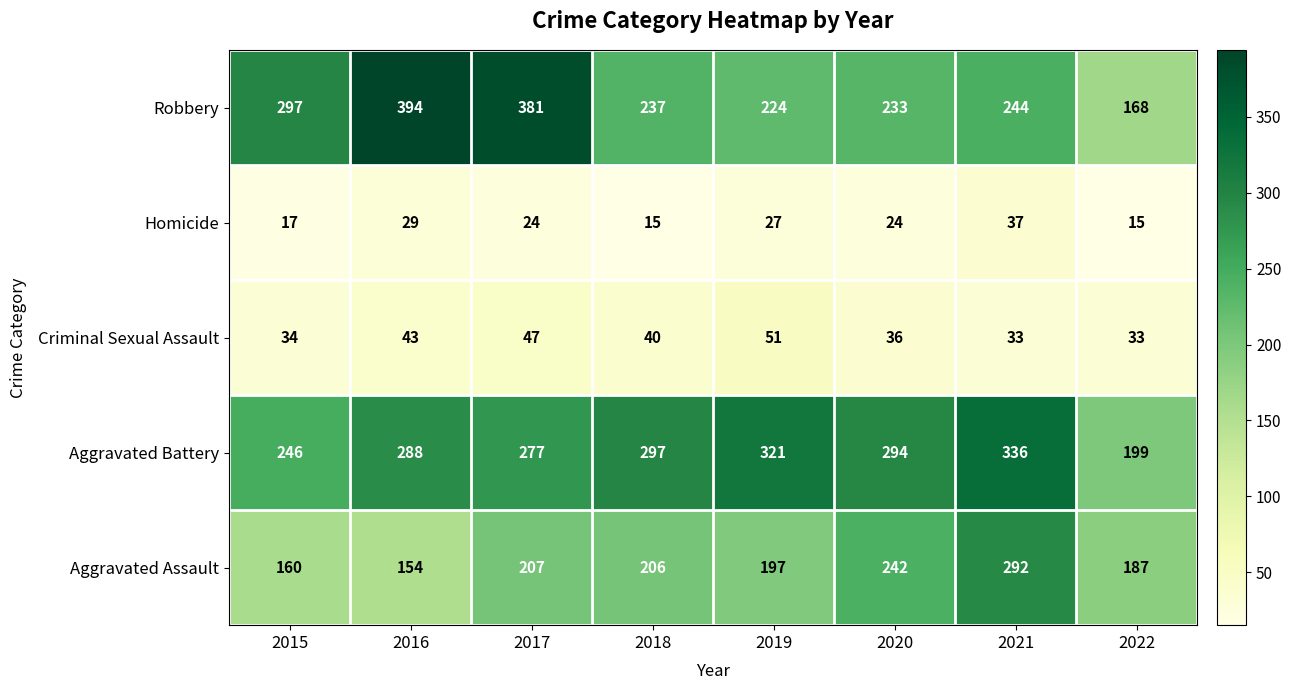

At 2018, list the series in order from largest to smallest.

Aggravated Battery, Robbery, Aggravated Assault, Criminal Sexual Assault, Homicide